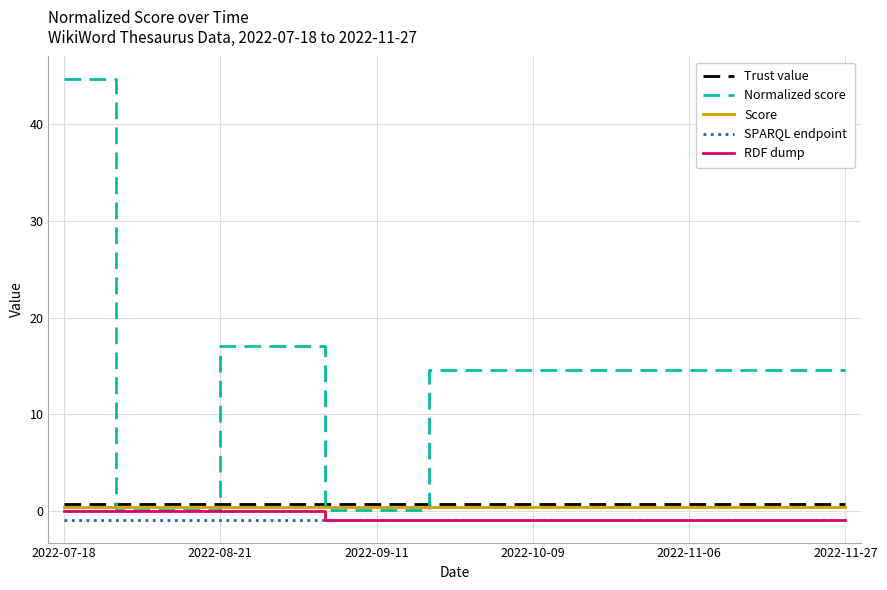

Which series has the widest spread of values?

Normalized score